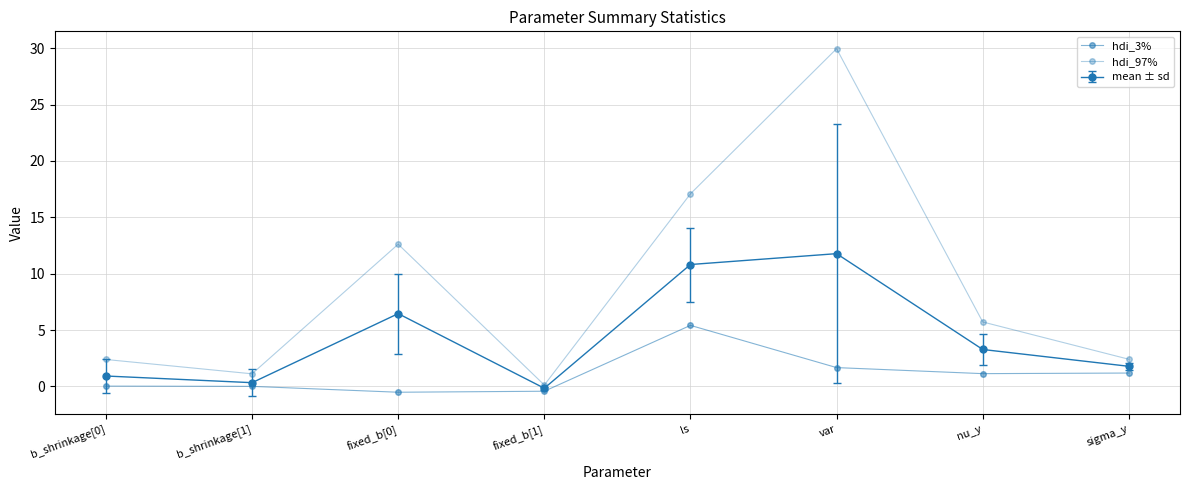

At which label does hdi_97% reach its peak?

var